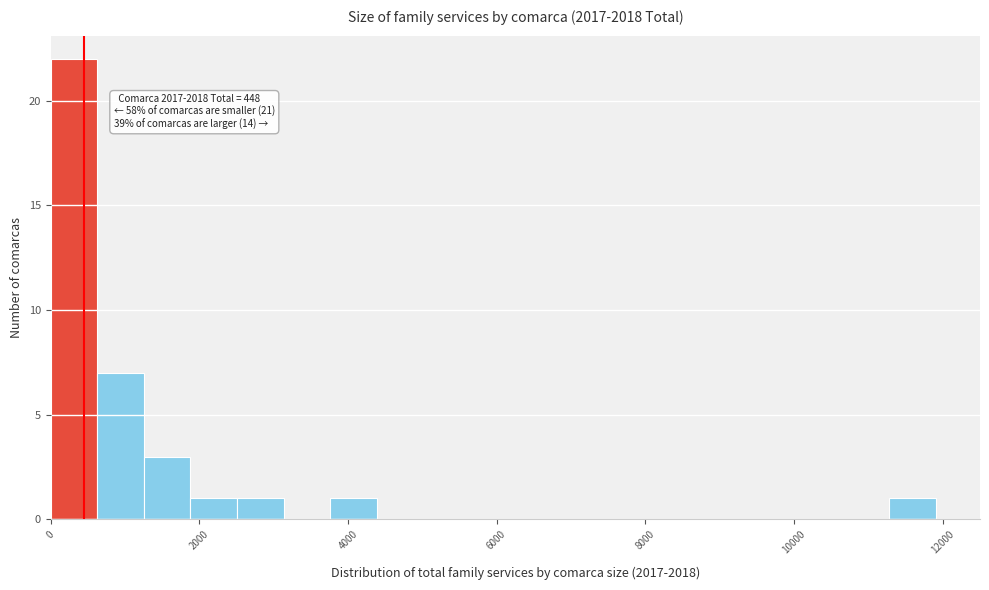

Around what value on the x-axis is the tallest bar? Give the approximate position of its centre, as read against the axis.

400